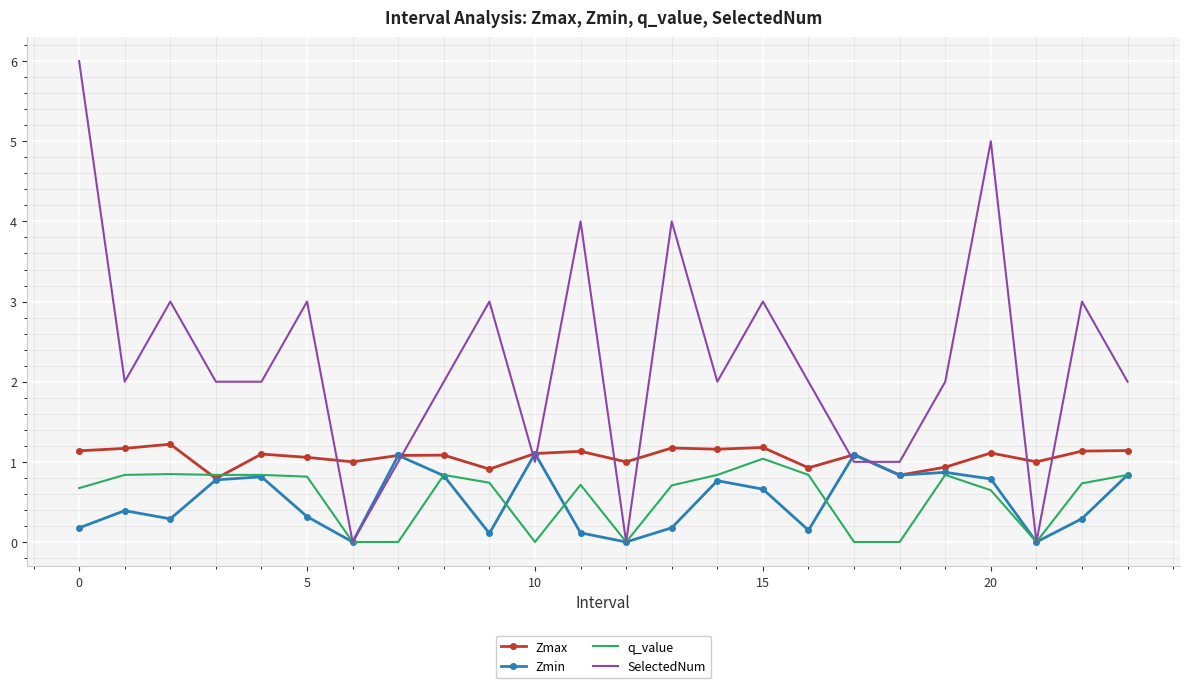

Which series has the largest range (max minus min)?

SelectedNum